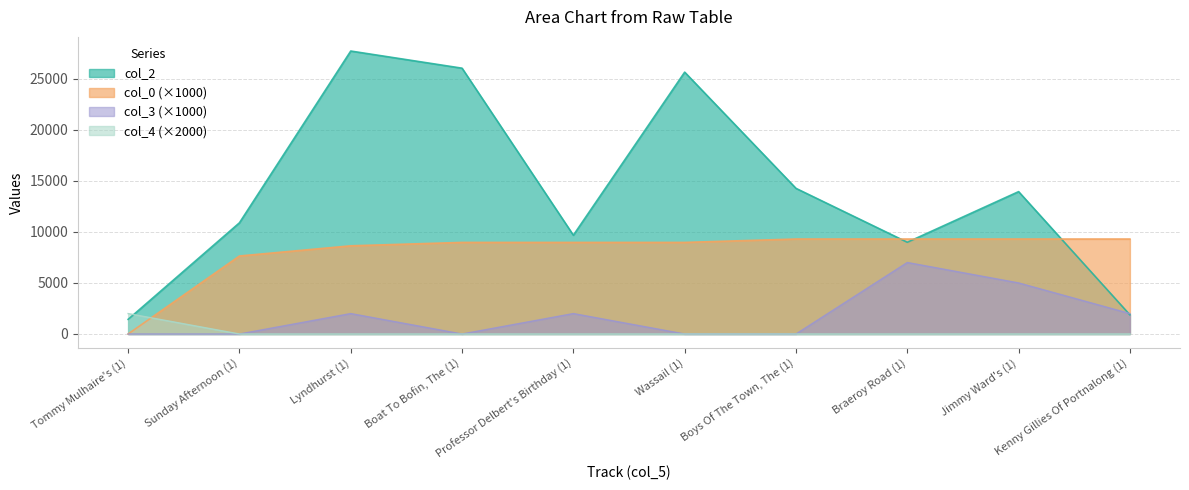

How many values in col_0 are above zero?

9